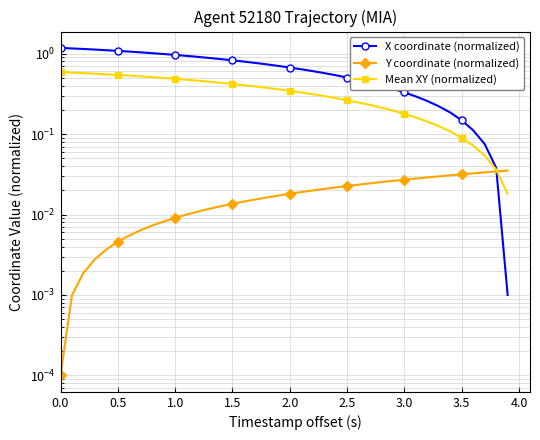

What position from the left is 2.5?

26